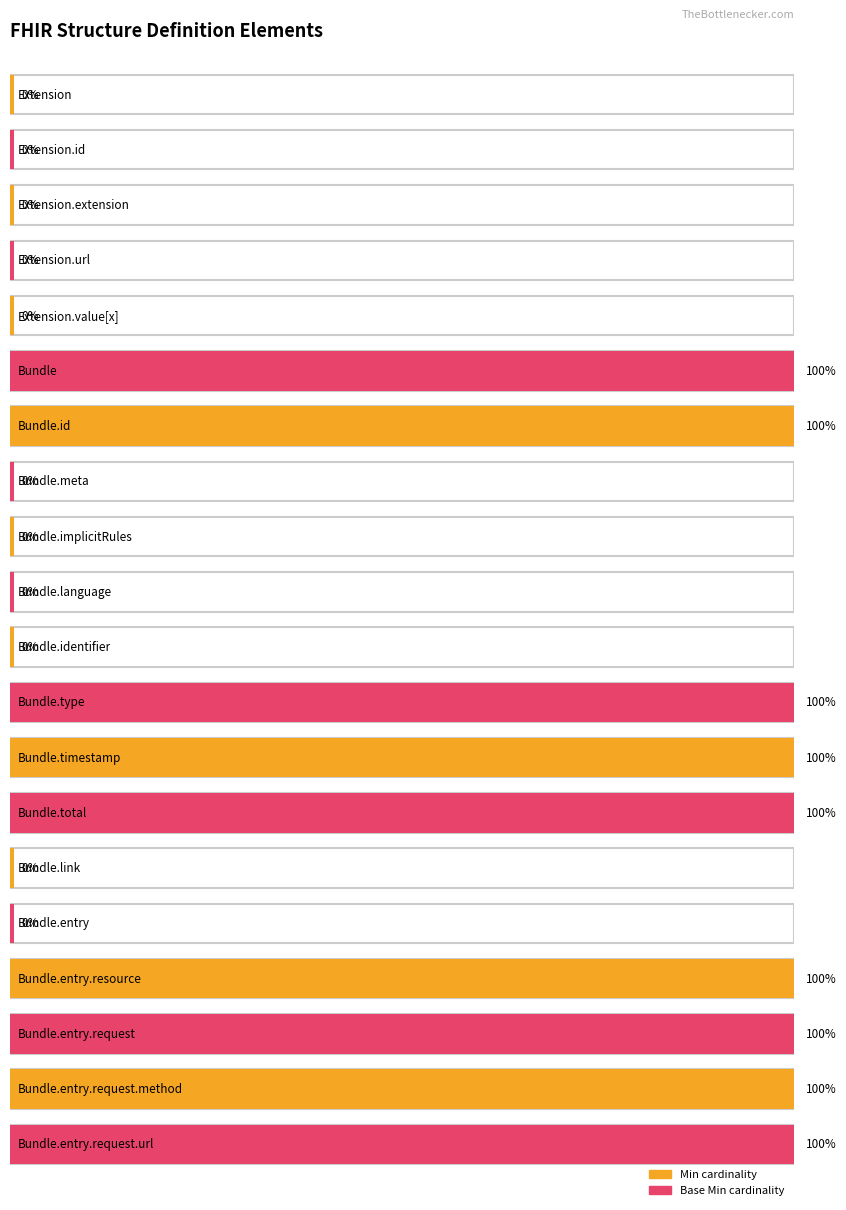

Count the Min values in the range 0 to 1.

20